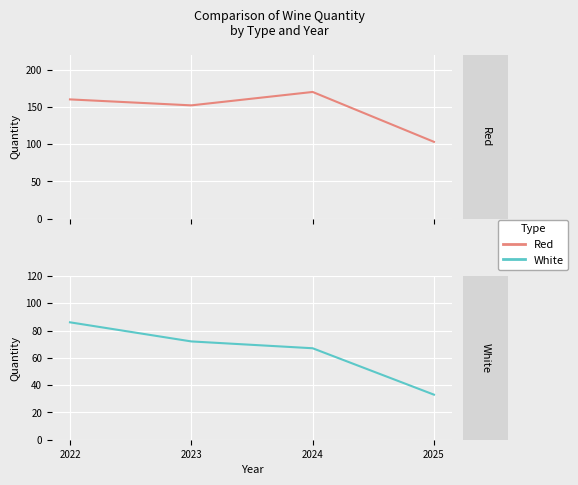

What is the value of the White point at the 2nd from the left?

72